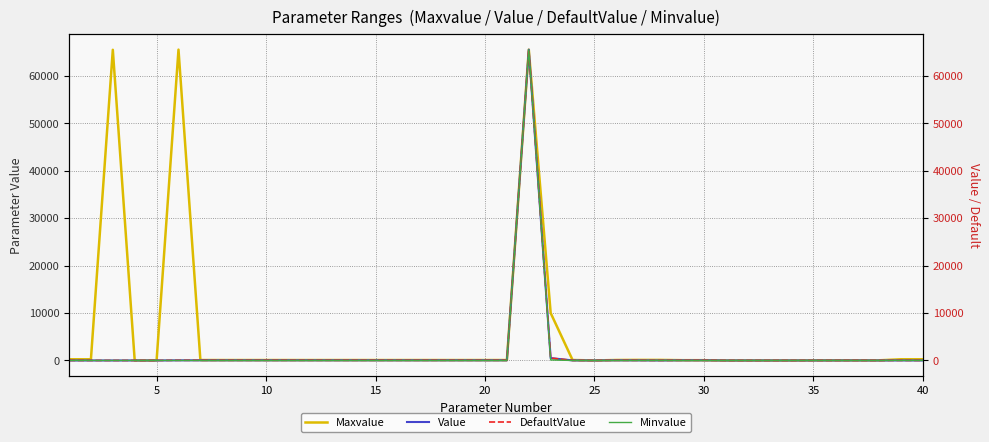

True or false: Value and Maxvalue cross at least once.

False